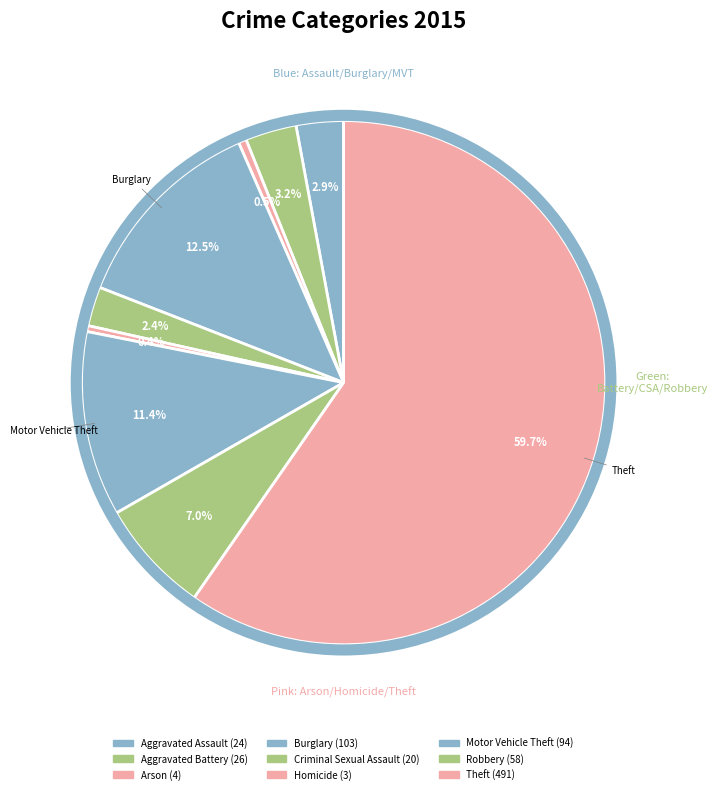

How many slices are in this pie chart?

9